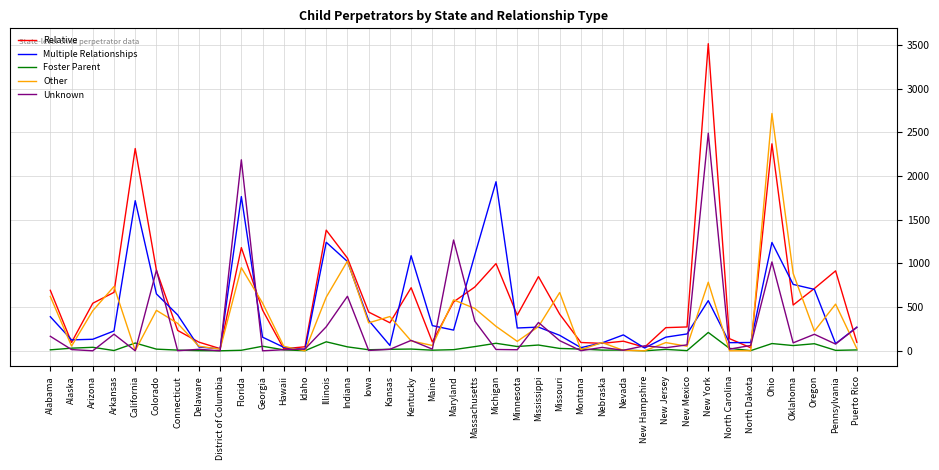

At which label does Relative first exceed 443?

Alabama